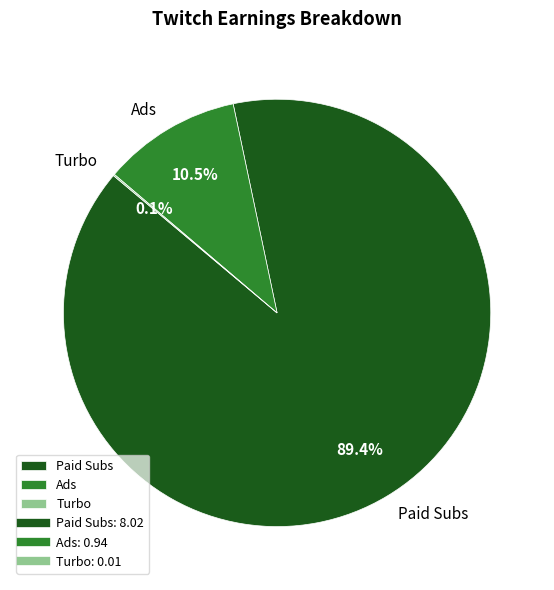

Does Paid Subs represent more than half of the total?

Yes